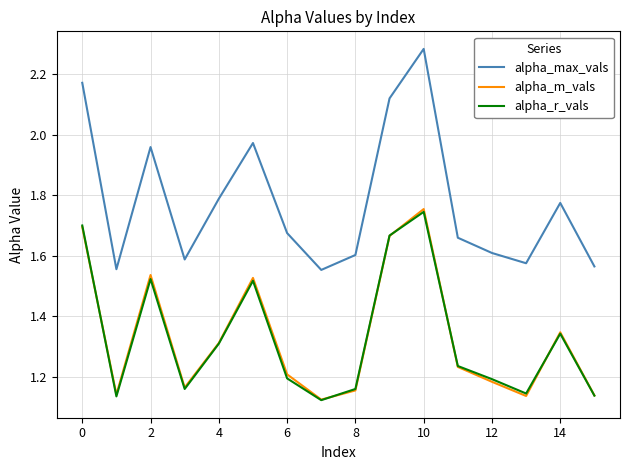

Does the chart display data point markers on the line(s)?

No